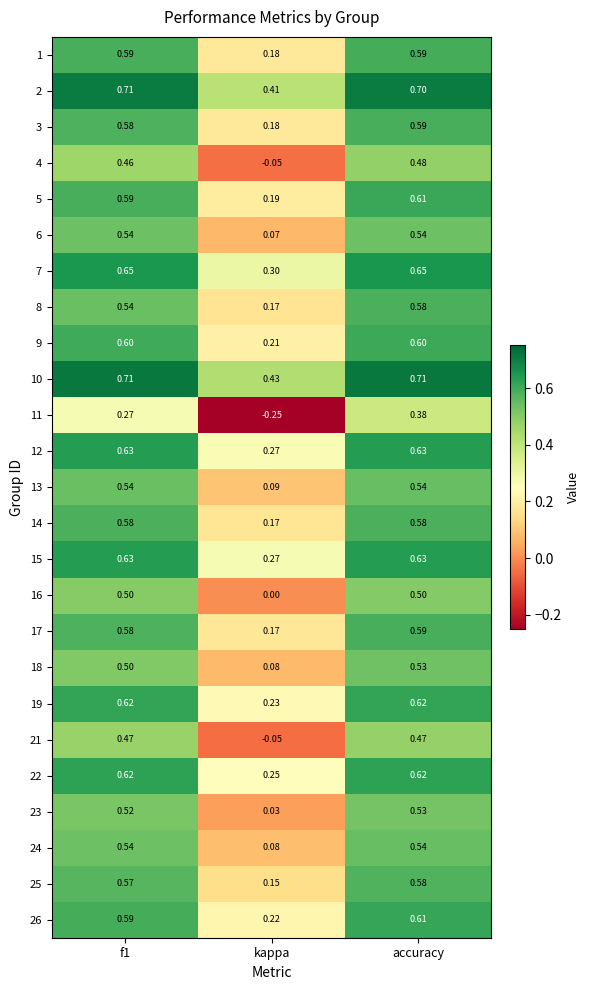

Where is 18 nearest to the value 0?

kappa